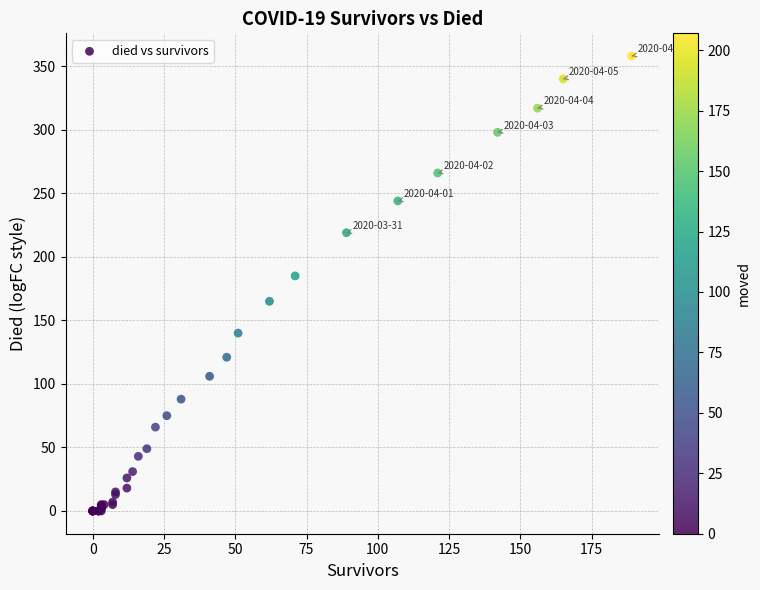

What Y value in the scatter plot is closest to 179?

185